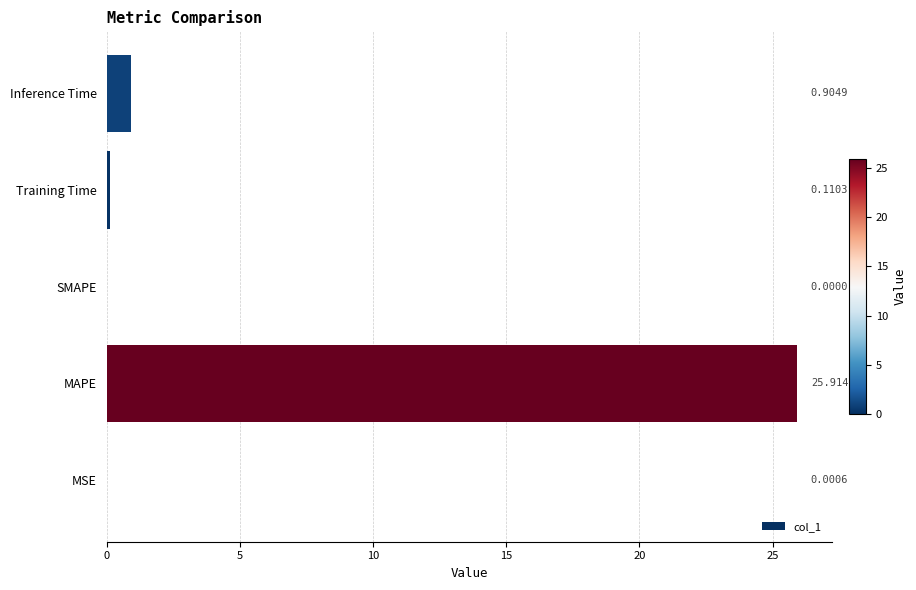

What is the change in value from Training Time to Inference Time?

+0.8